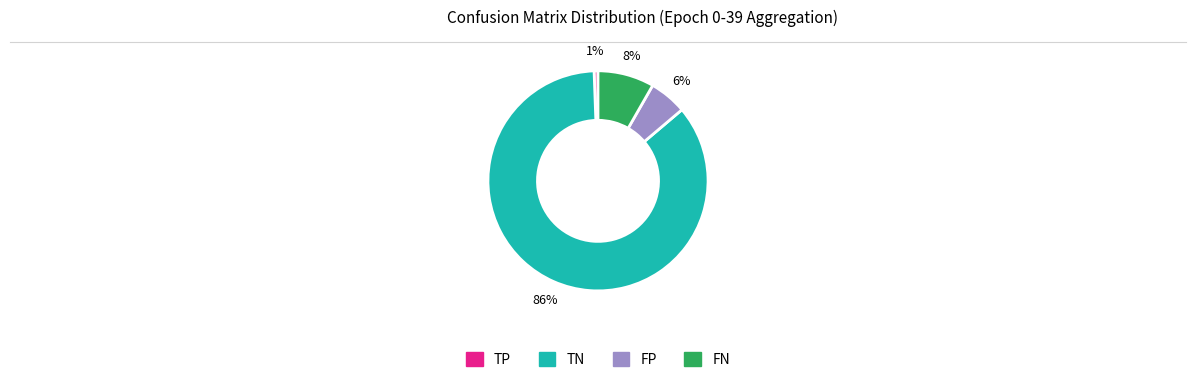

How many segments does this pie chart have?

4